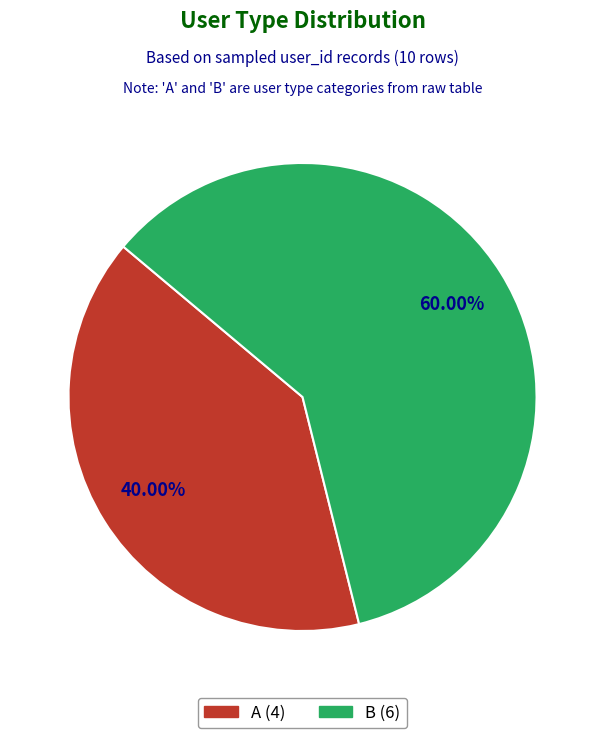

To the nearest percent, what is the difference between the B and A slice percentages?

20%